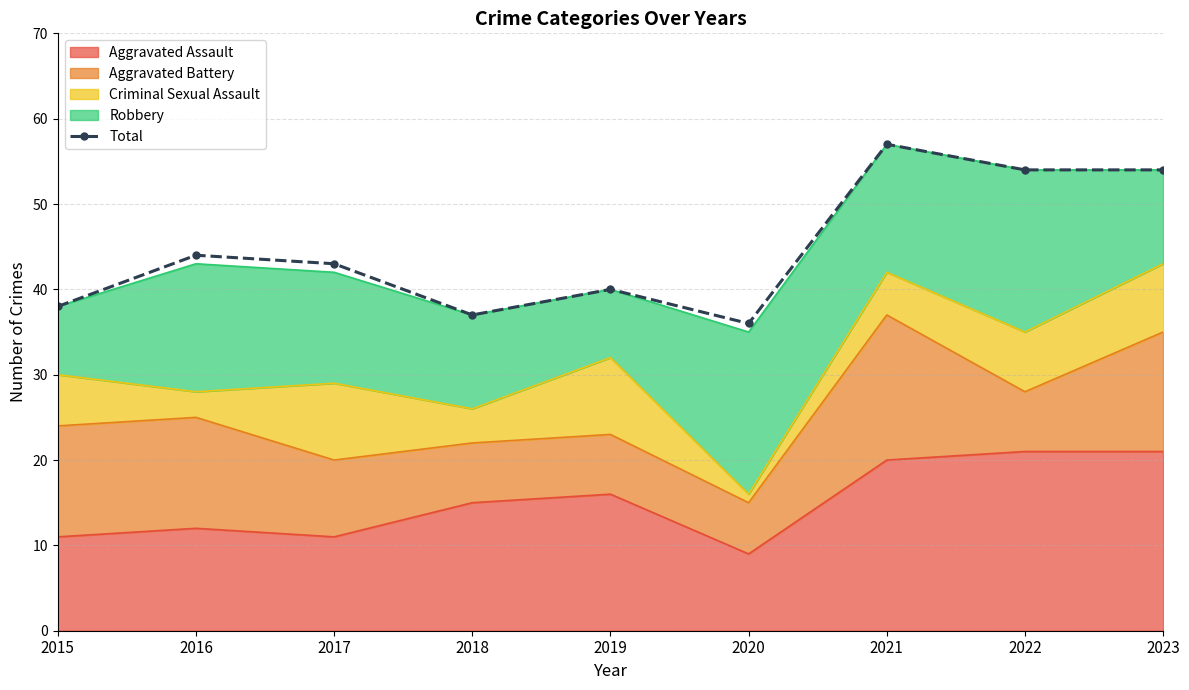

Reading left to right, list all the values displayed in this chart.

38	44	43	37	40	36	57	54	54